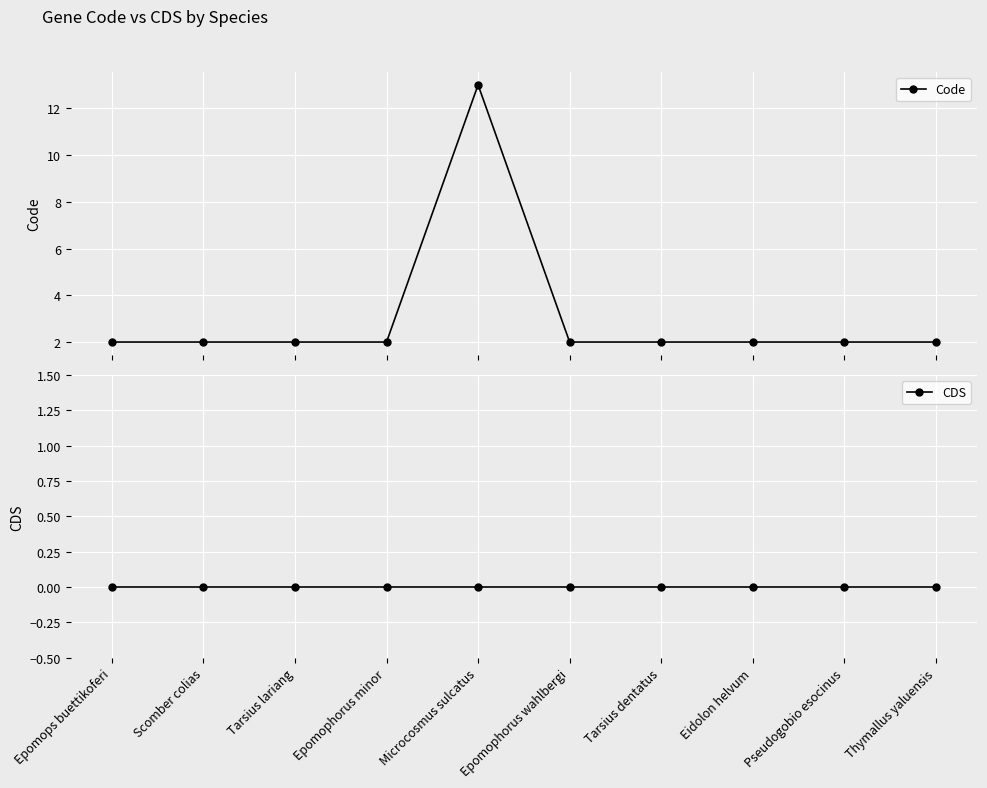

At which label is Code closest to 7?

Epomops buettikoferi